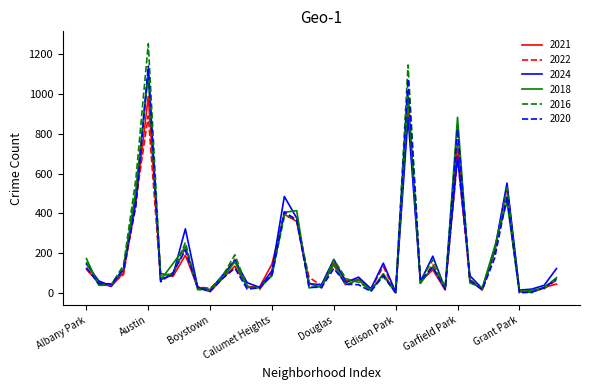

What is the highest value of the 2016 series?

1250